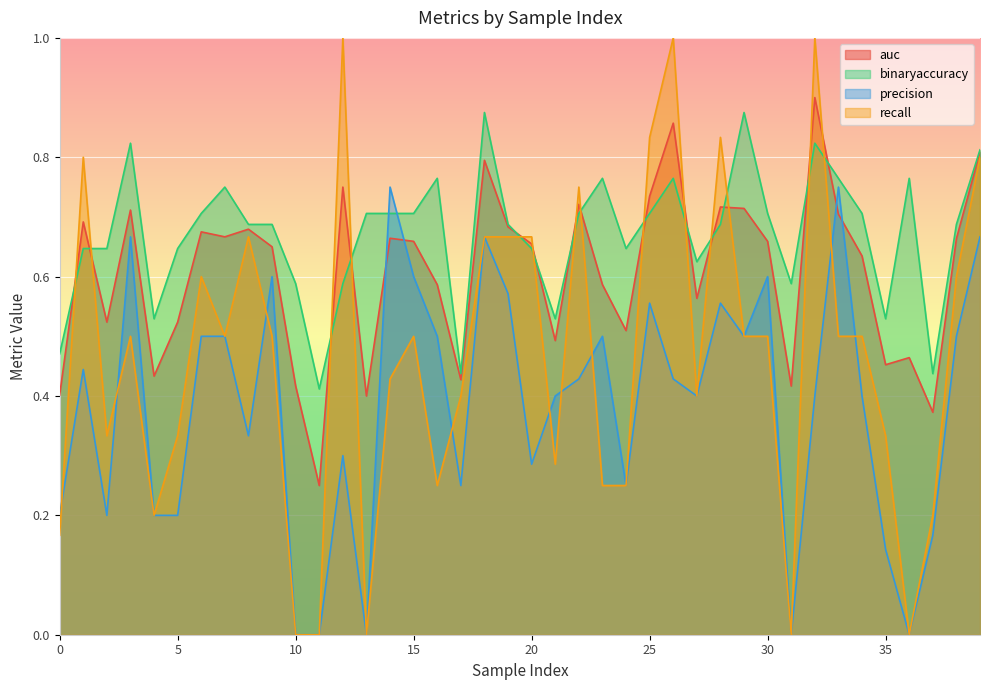

At which label does binaryaccuracy reach its peak?

18